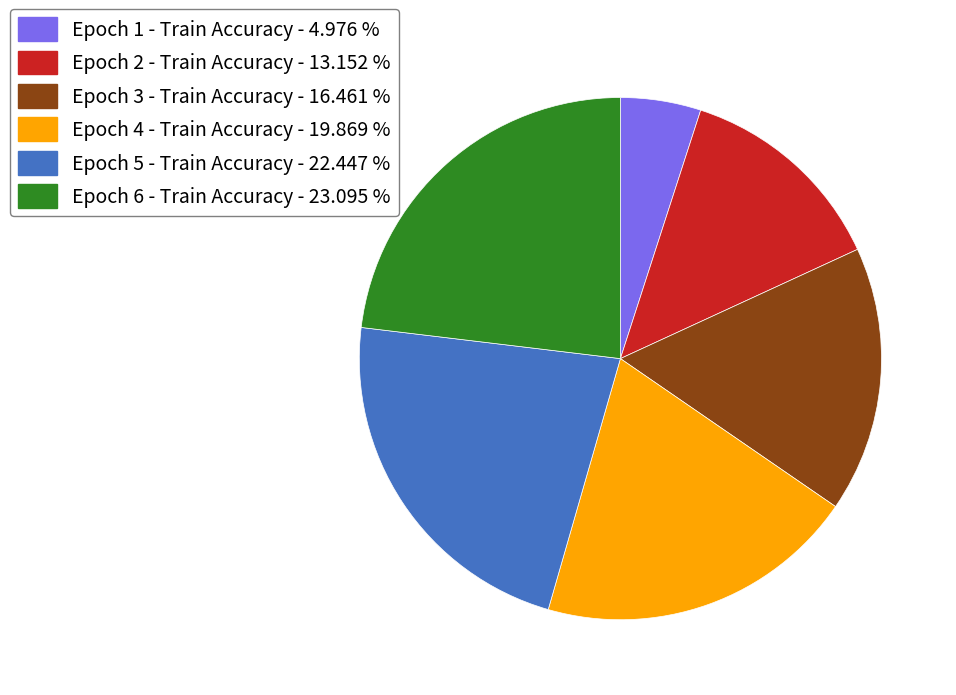

Does Epoch 1 - Train Accuracy account for over 50% of the chart?

No